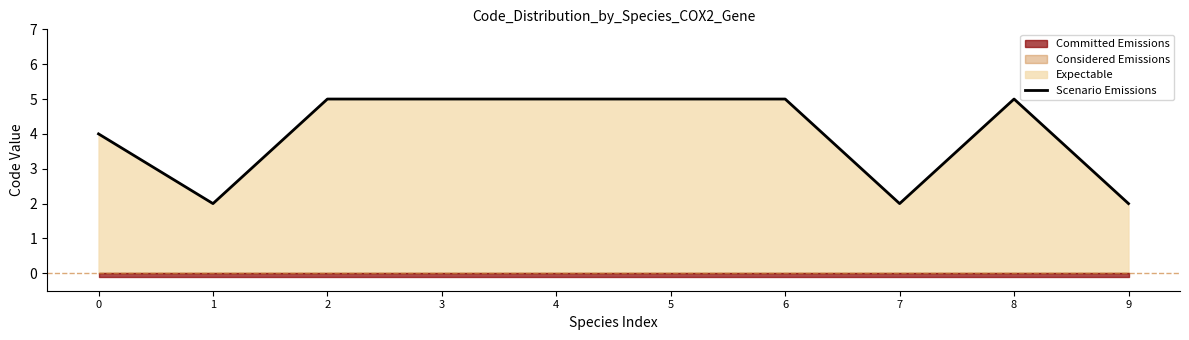

What is the value of the 5th point from the left?

5